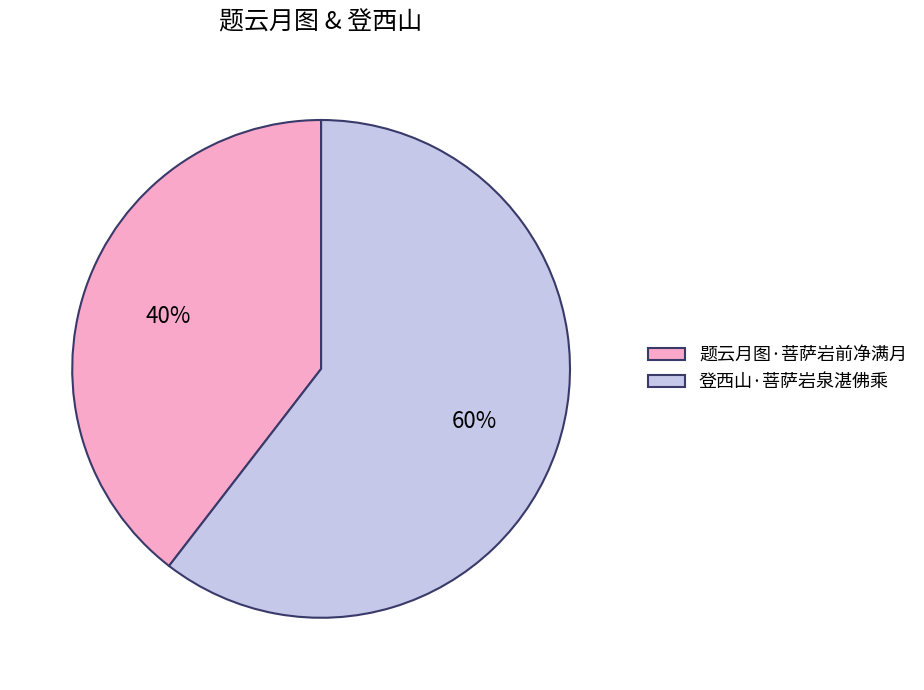

To the nearest percent, what is the combined percentage of 登西山·菩萨岩泉湛佛乘 and 题云月图·菩萨岩前净满月?

100%